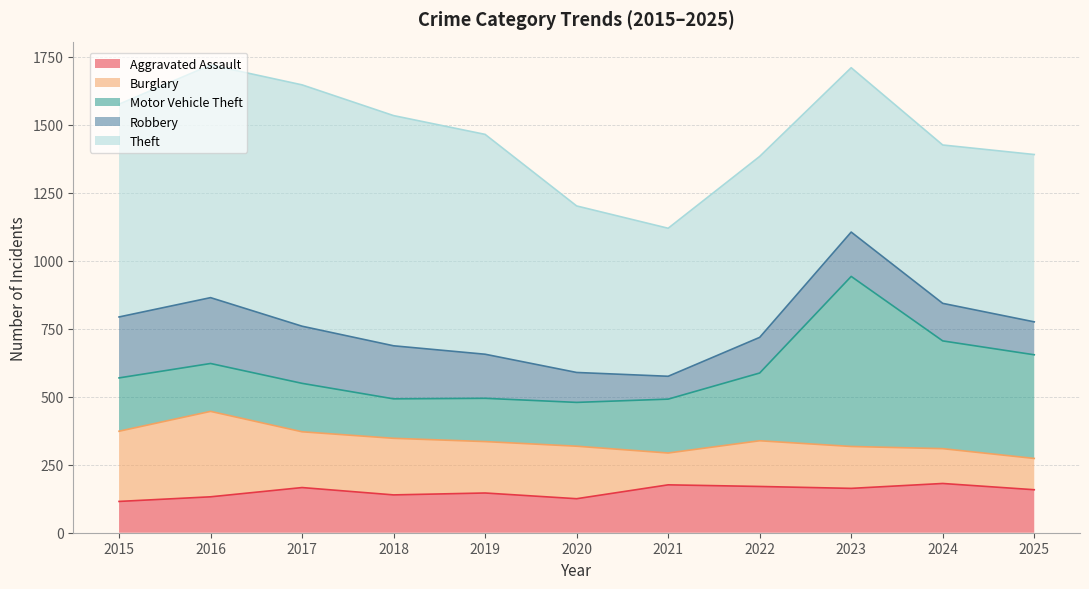

In Burglary, how many points are higher than both neighbors (excluding endpoints)?

4